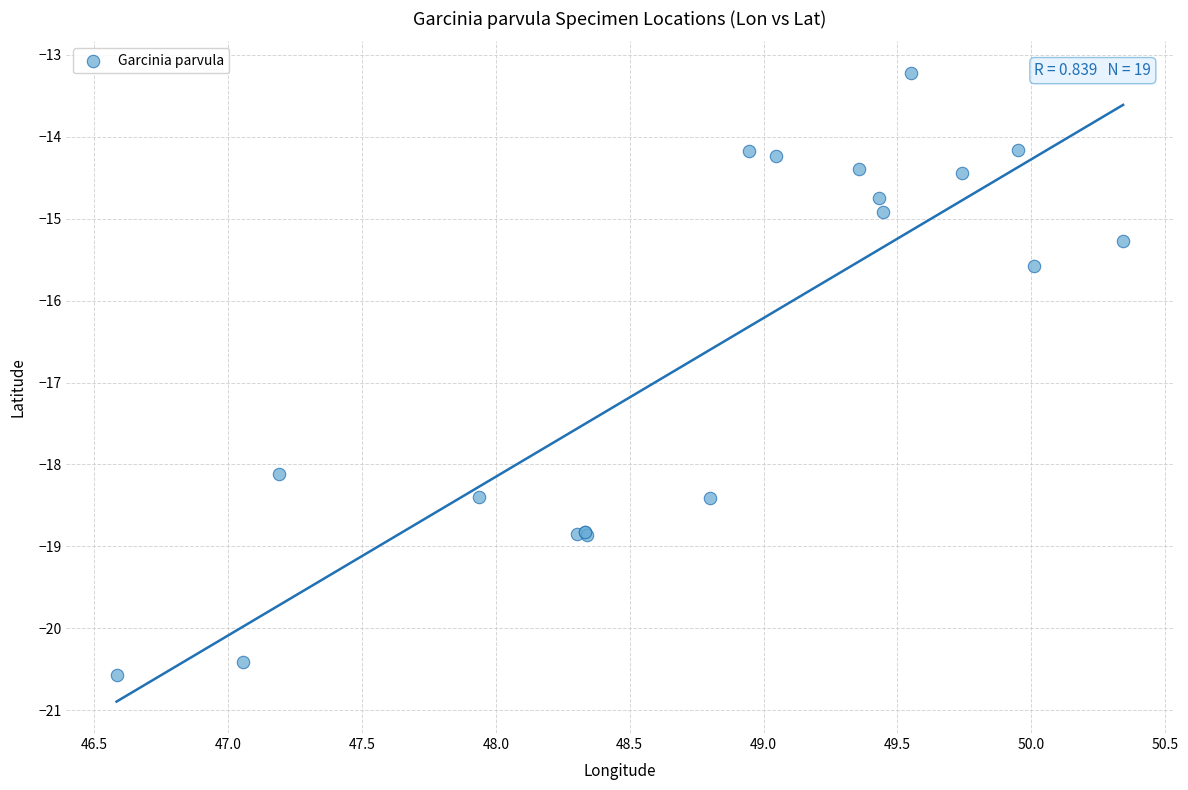

What Y value in the scatter plot is closest to -16?

-15.6